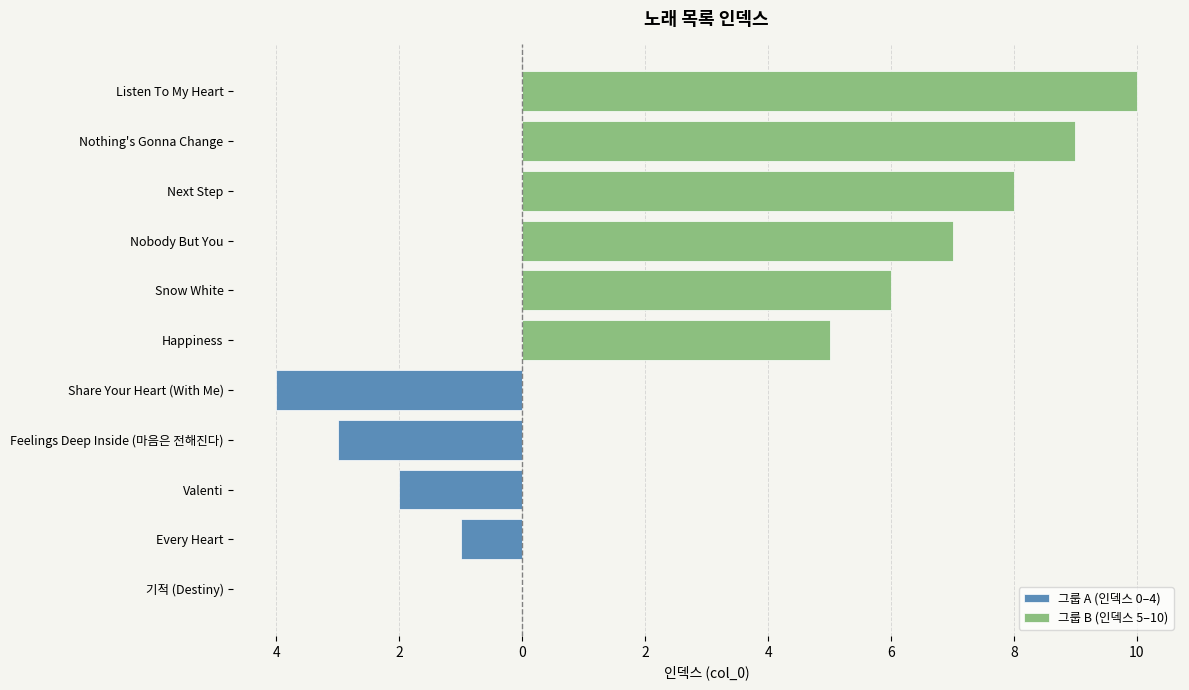

What is the change in value from Feelings Deep Inside (마음은 전해진다) to Next Step?

+5